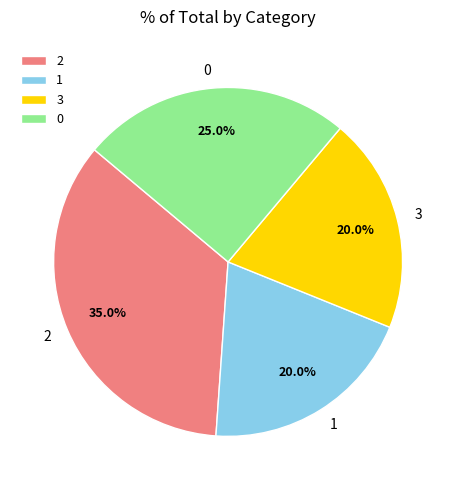

Between 2 and 3, which is larger?

2